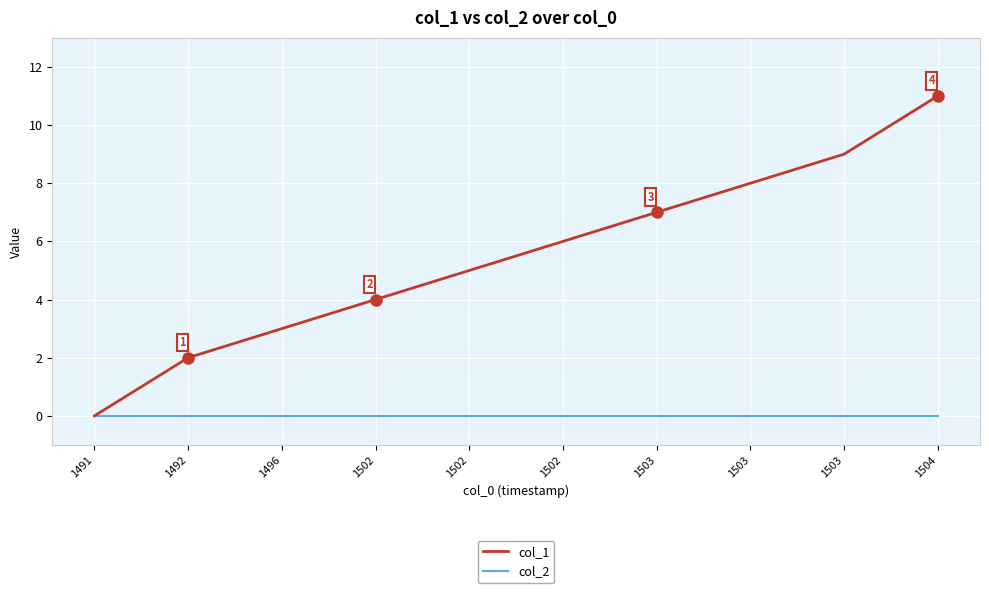

What are all the series names shown in the legend?

col_1, col_2